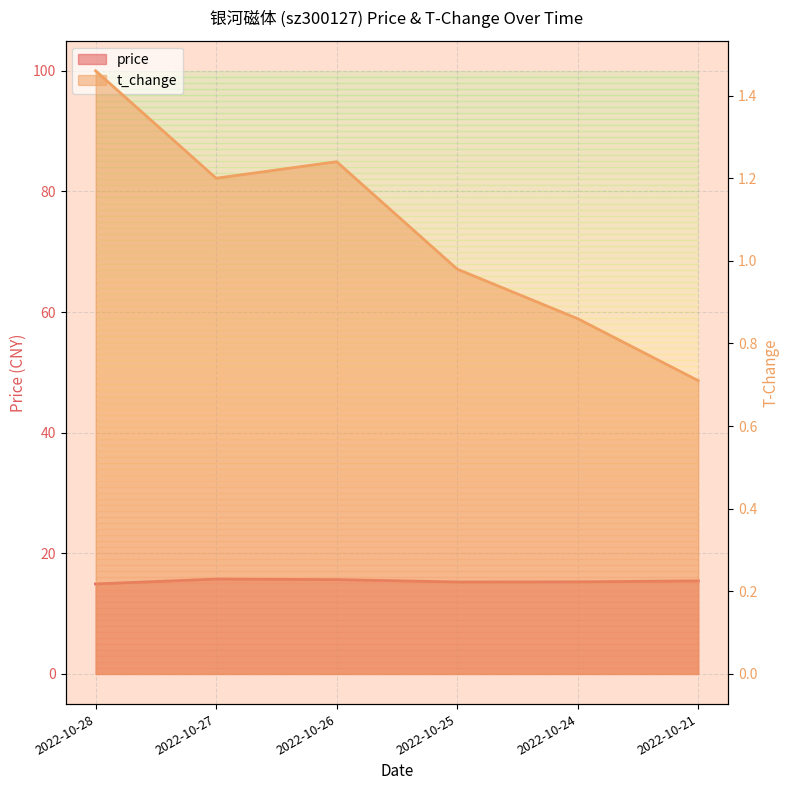

What is the spread (max minus min) of values at 2022-10-27?

14.5